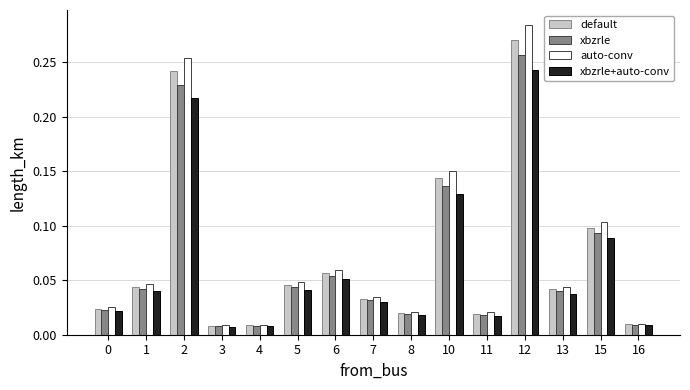

How many data points does each series have?

15